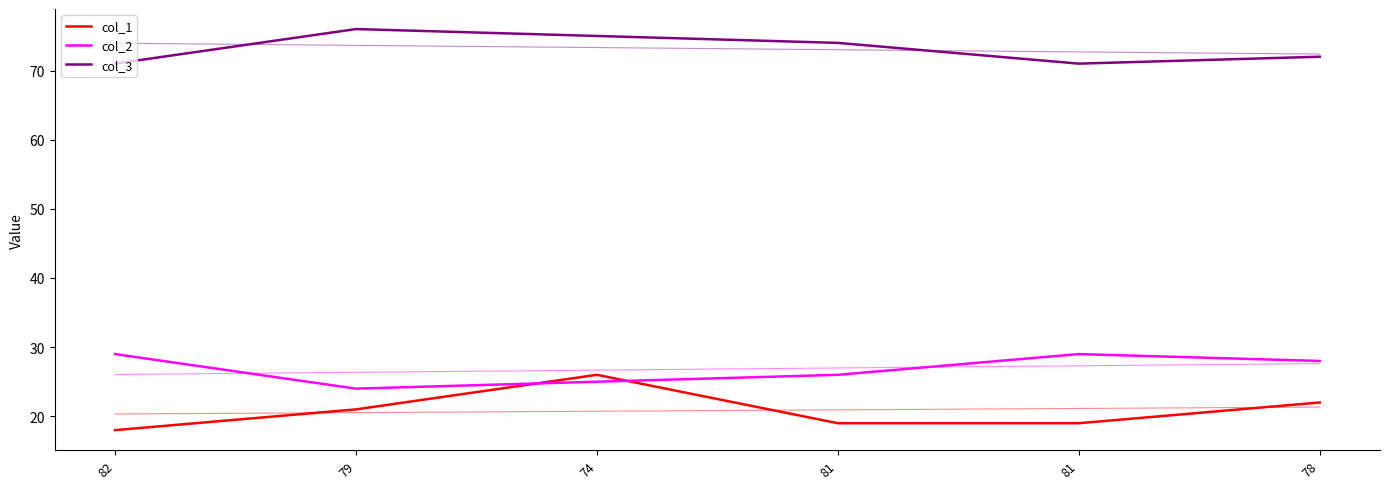

Reading left to right, transcribe all the data shown in this chart.

col_1: 18	21	26	19	19	22
col_2: 29	24	25	26	29	28
col_3: 71	76	75	74	71	72